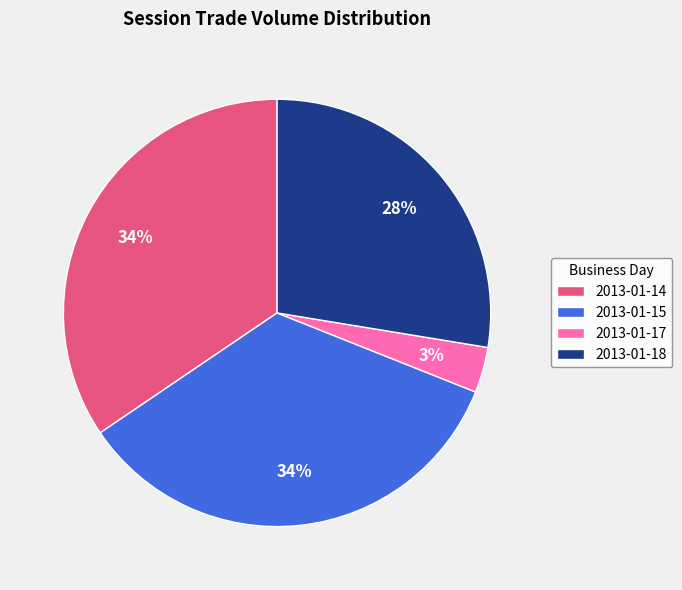

To the nearest percent, what is the difference between the 2013-01-17 and 2013-01-15 slice percentages?

31%